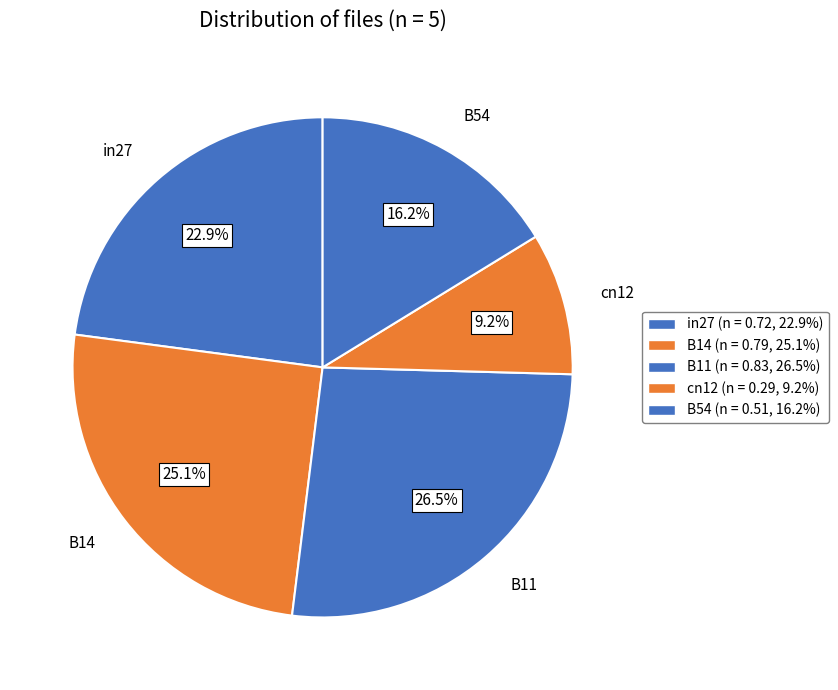

Which has a higher value, in27 or cn12?

in27